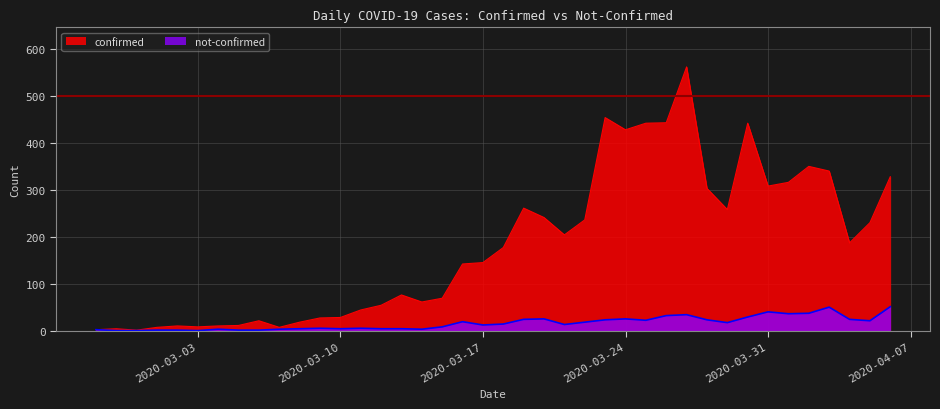

True or false: not-confirmed and confirmed cross at least once.

False